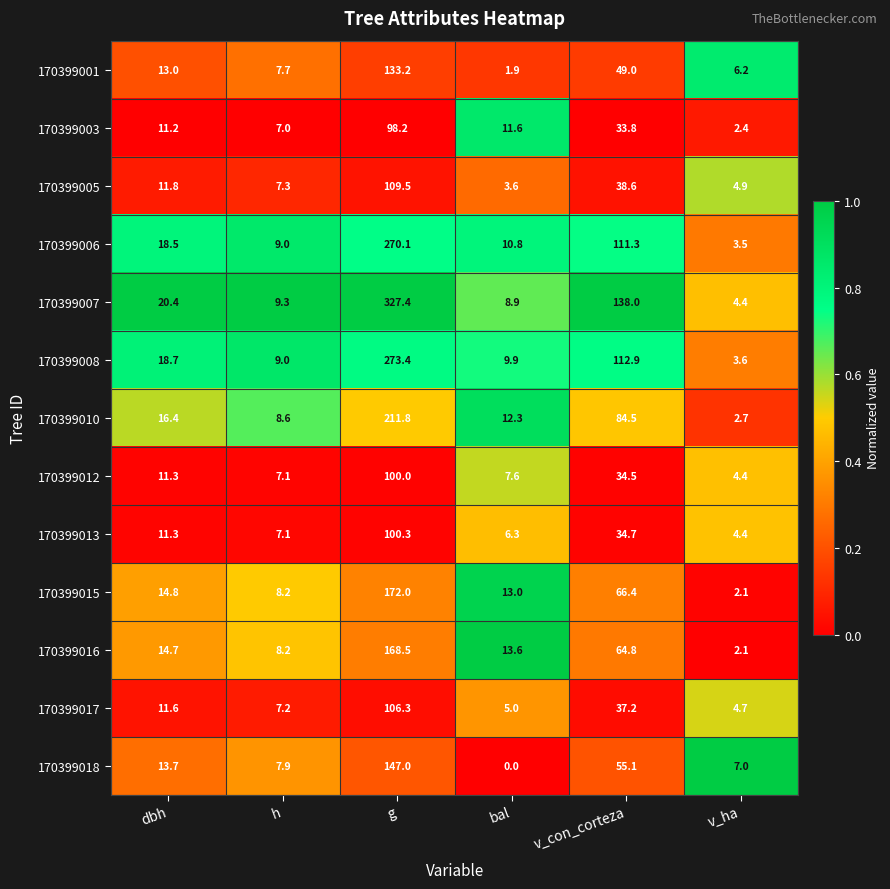

Where does the 170399006 series first go above 18?

dbh